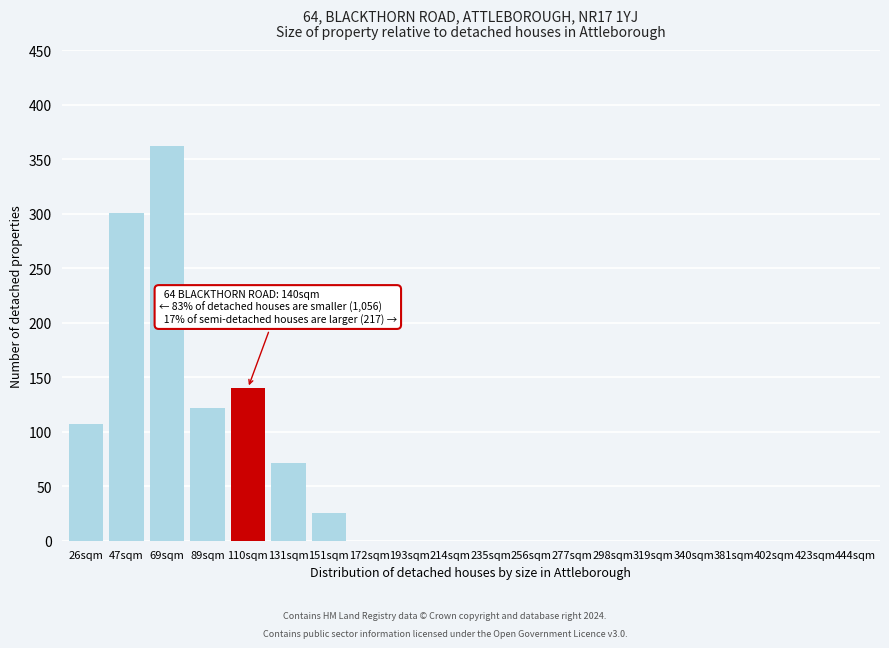

Reading left to right, what are all the values shown in this chart?

26sqm=107	47sqm=301	69sqm=362	89sqm=122	110sqm=140	131sqm=71	151sqm=25	172sqm=0	193sqm=0	214sqm=0	235sqm=0	256sqm=0	277sqm=0	298sqm=0	319sqm=0	340sqm=0	381sqm=0	402sqm=0	423sqm=0	444sqm=0